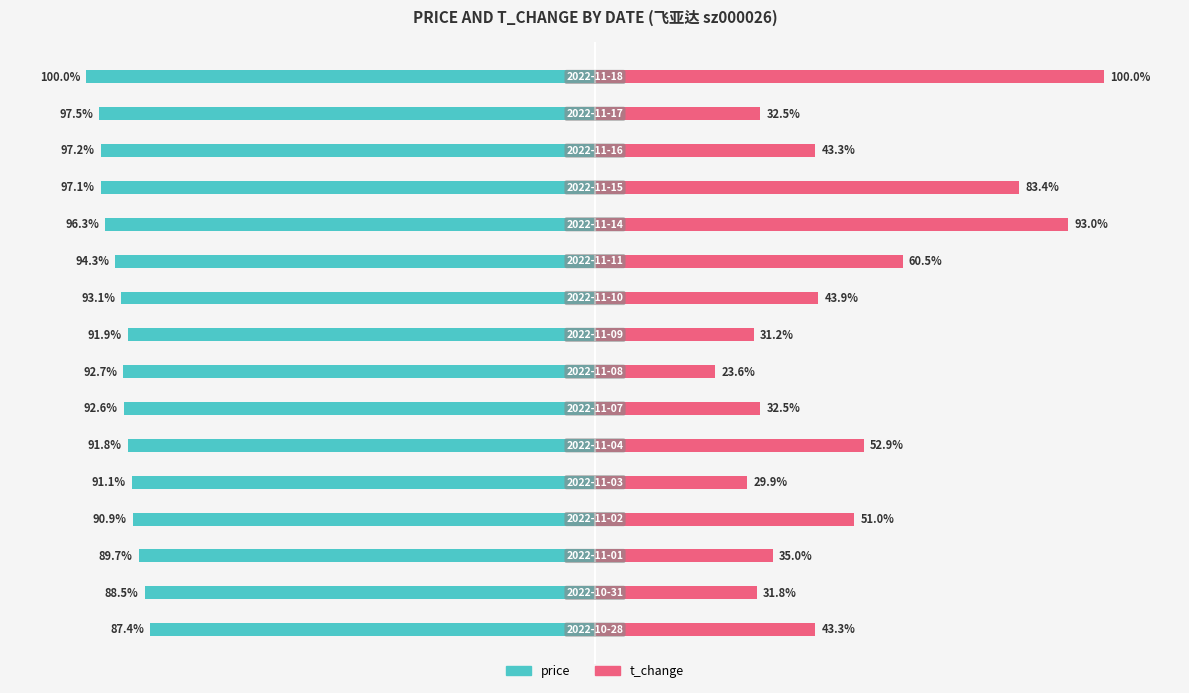

What is the difference between the second highest and second lowest values in the price series?

9.0